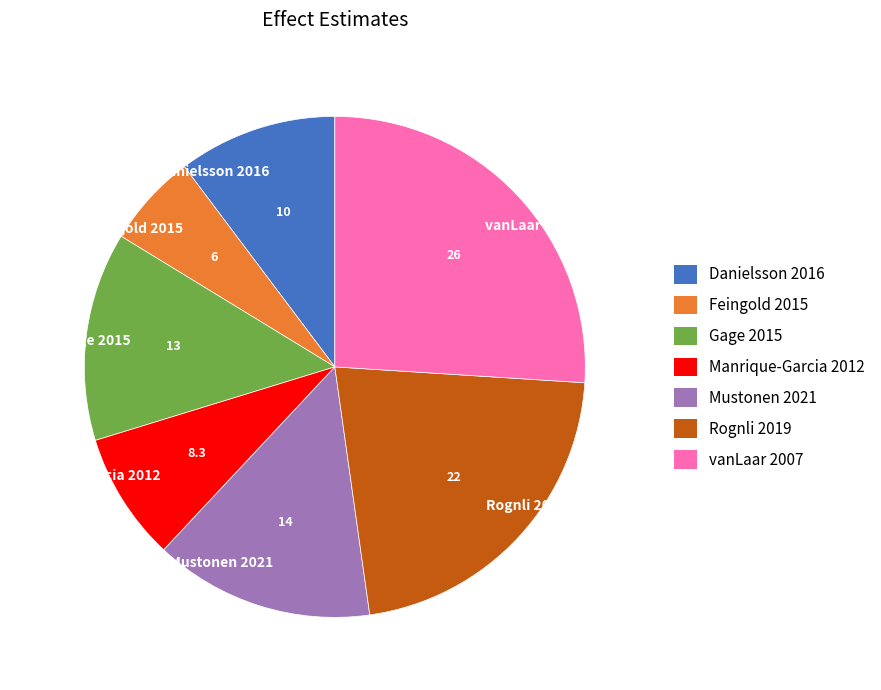

Count the number of slices in the pie.

7